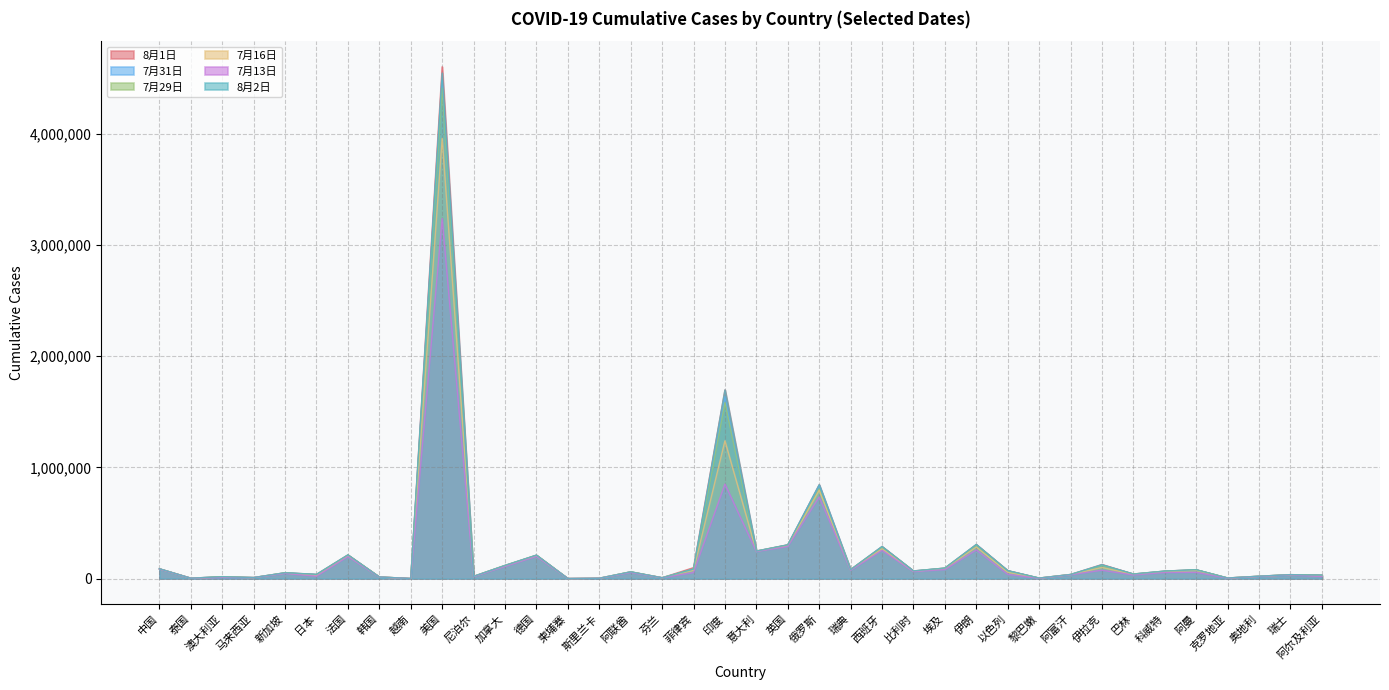

Rank the categories by 8月1日 value from highest to lowest.

美国, 印度, 俄罗斯, 伊朗, 英国, 西班牙, 意大利, 法国, 德国, 伊拉克, 加拿大, 菲律宾, 埃及, 中国, 瑞典, 阿曼, 以色列, 比利时, 科威特, 阿联酋, 新加坡, 巴林, 日本, 阿富汗, 瑞士, 阿尔及利亚, 奥地利, 尼泊尔, 澳大利亚, 韩国, 马来西亚, 芬兰, 克罗地亚, 黎巴嫩, 泰国, 斯里兰卡, 越南, 柬埔寨